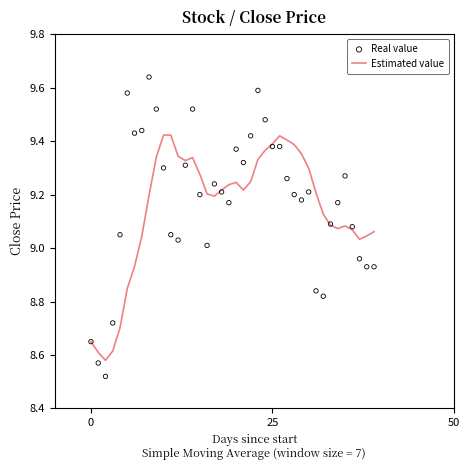

Which series has the widest spread of Y values?

Real value